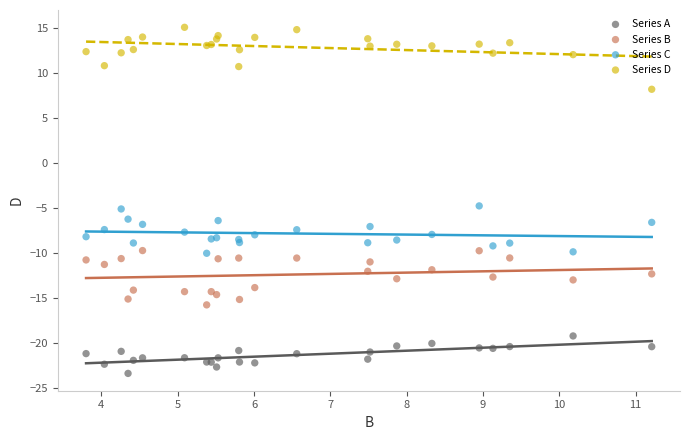

Which series reaches the maximum Y coordinate?

Series D